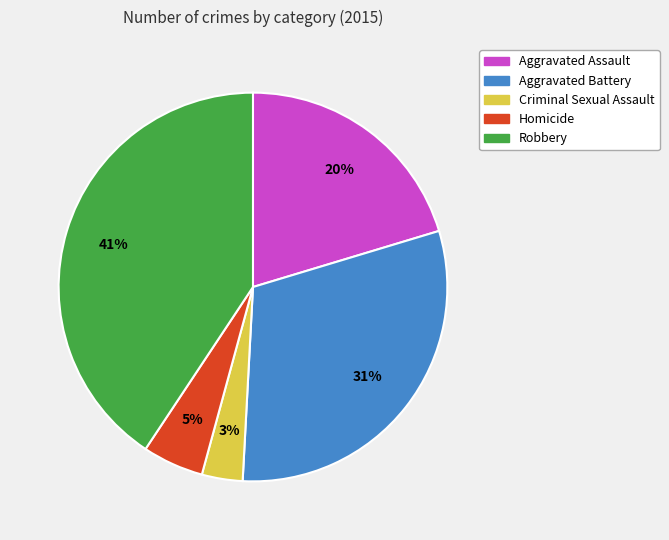

Do Aggravated Battery and Homicide together represent more than half of the pie?

No